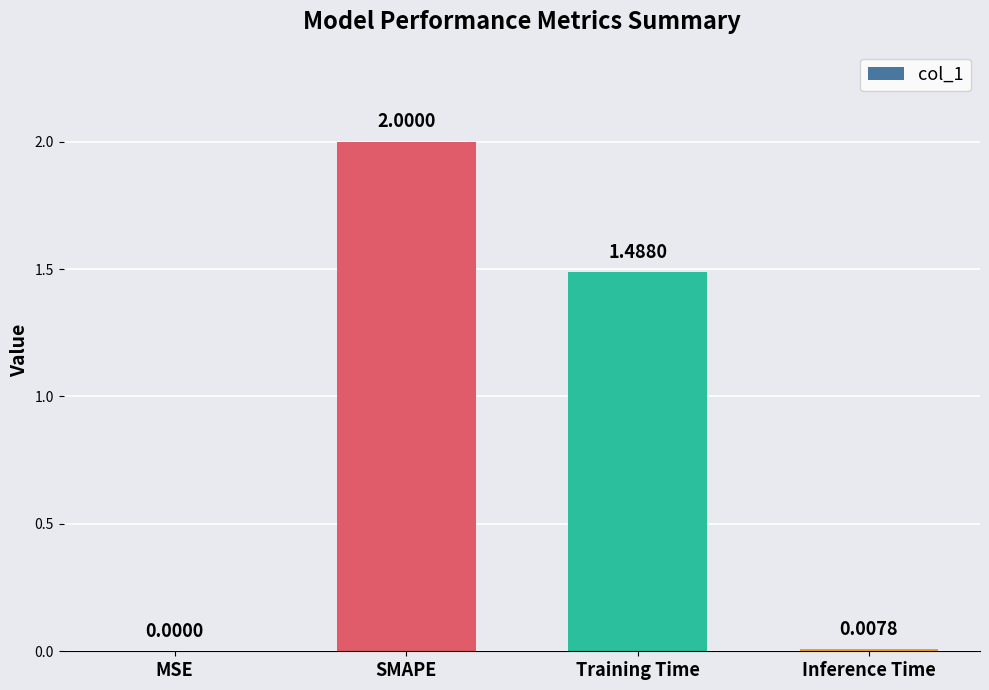

Which has a higher value, MSE or Inference Time?

Inference Time